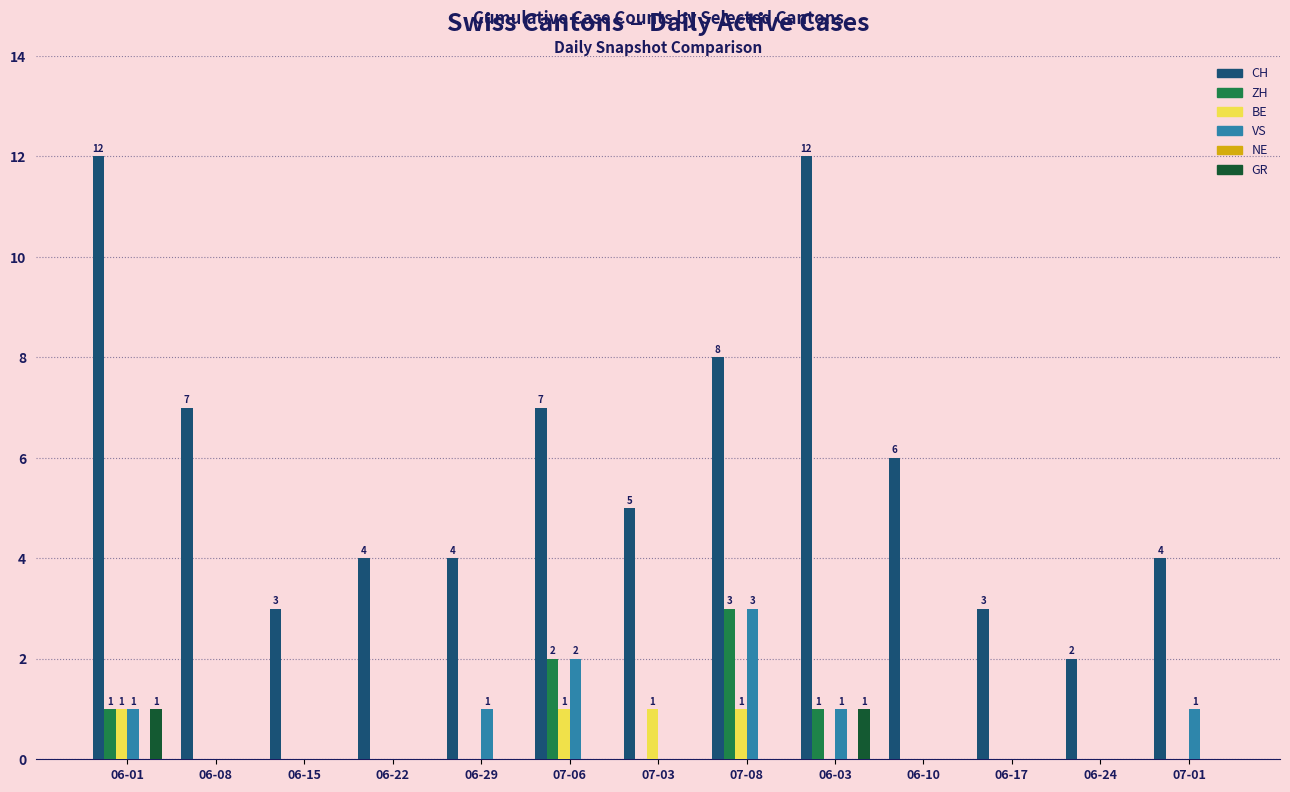

The value of CH at 06-03 is 19. True or false?

False